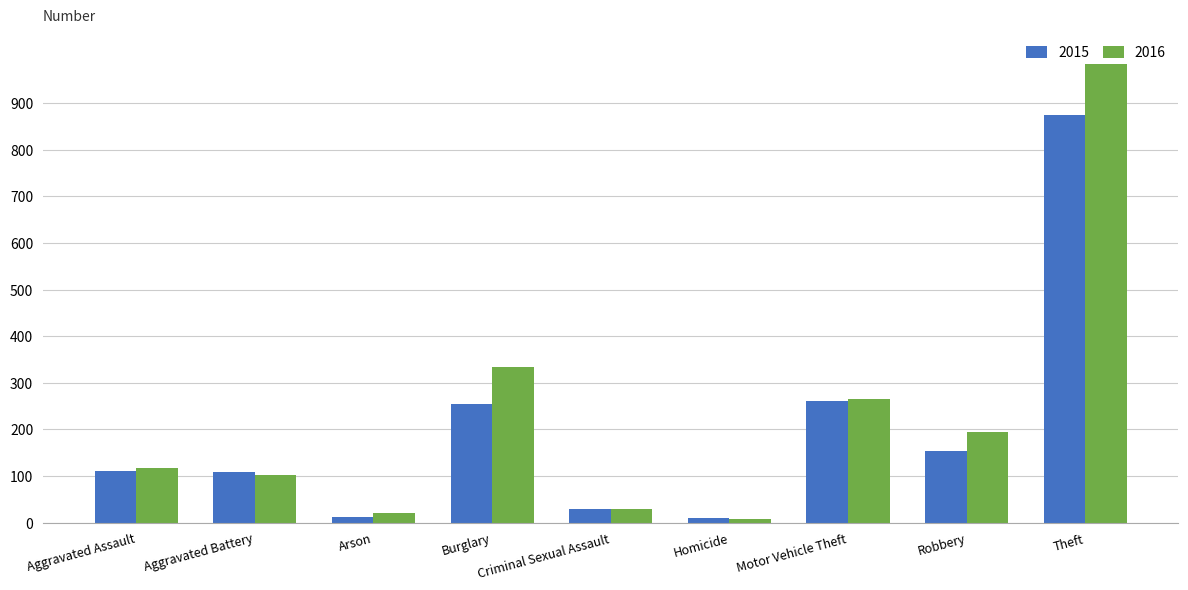

What is the label of the 4th bar from the left?

Burglary